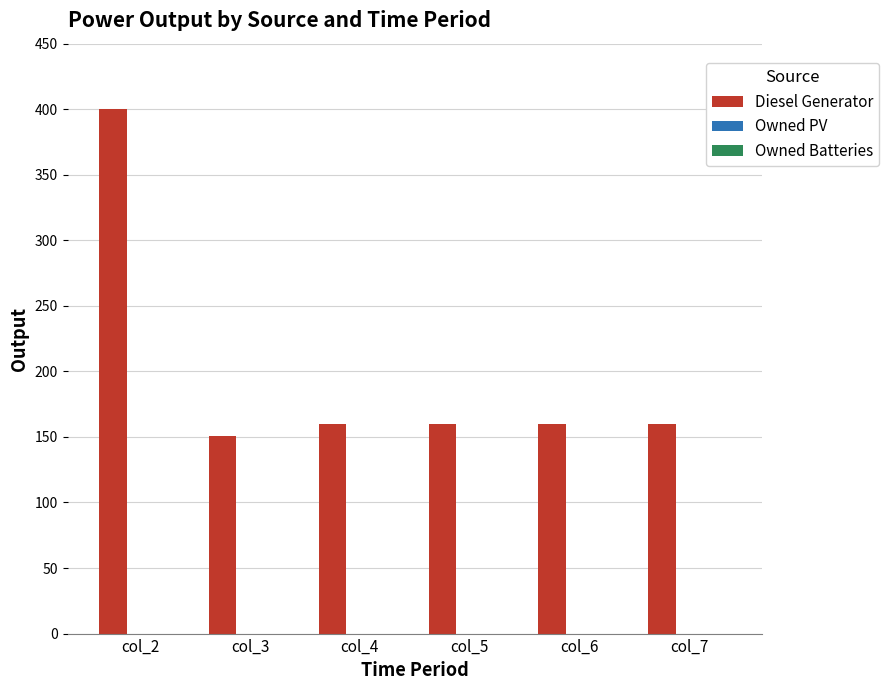

The value at col_2 is 400. True or false?

True